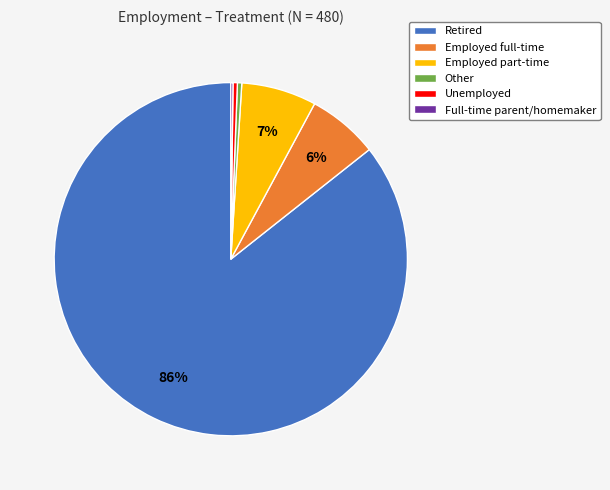

What is the largest slice in the pie chart?

Retired